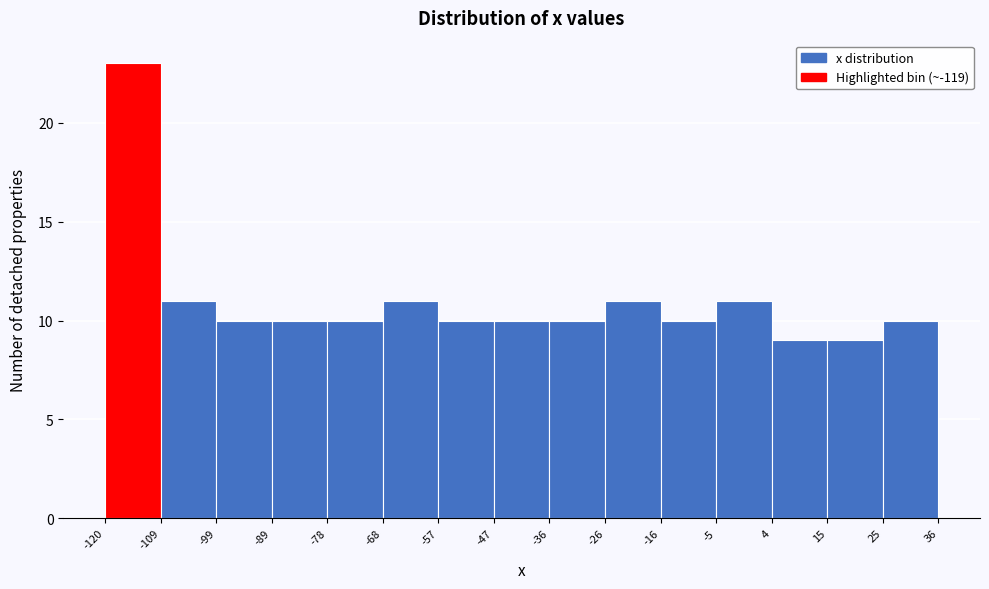

Over which range of the x-axis is the bar tallest?

-120 to -109